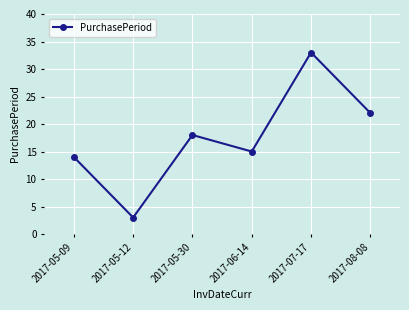

The value at 2017-05-09 is 25. True or false?

False